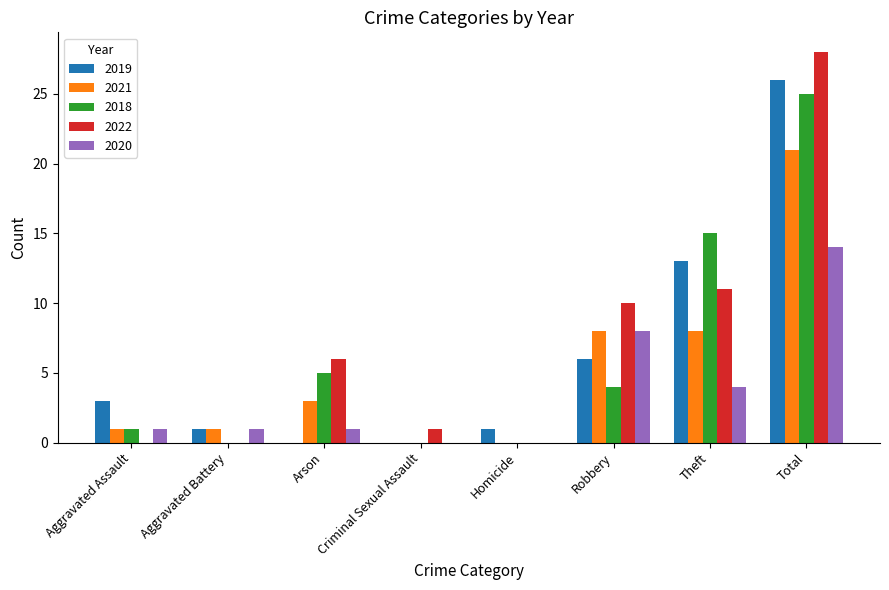

Read the 2020 value at Theft, to the nearest 5.

5